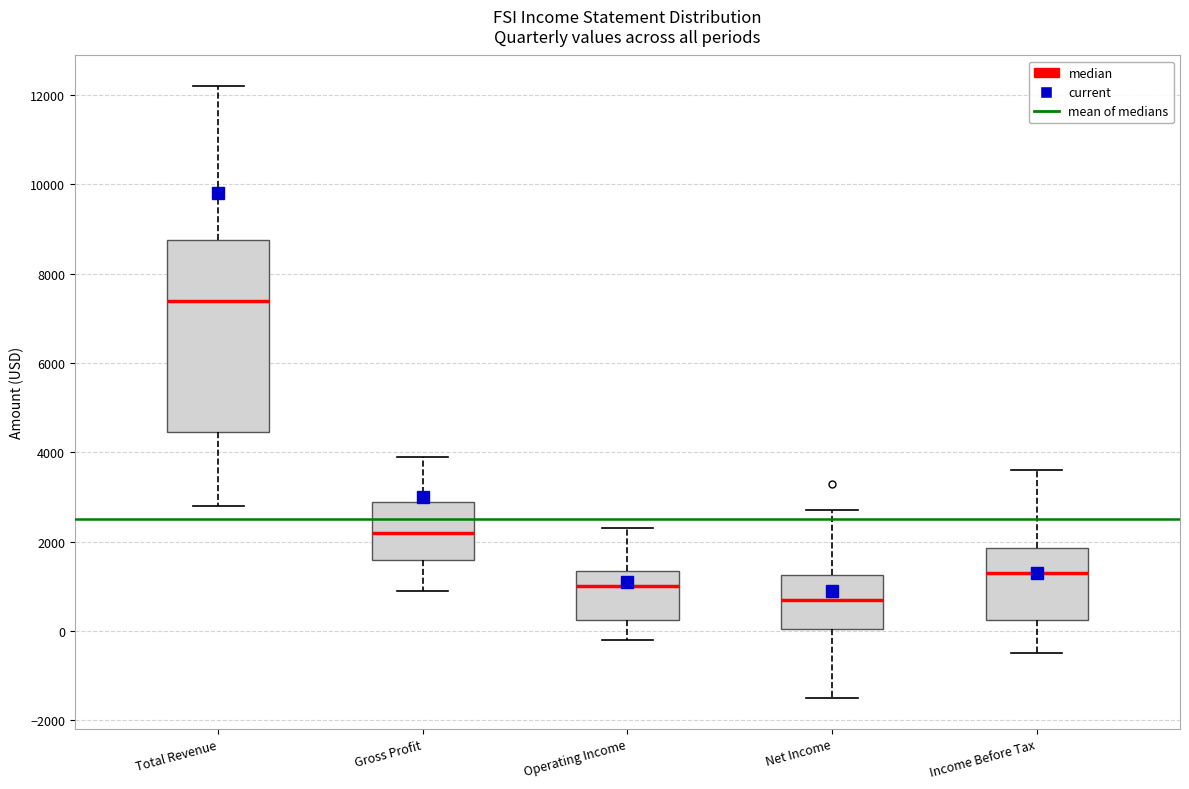

Which box's median line is the highest?

Total Revenue